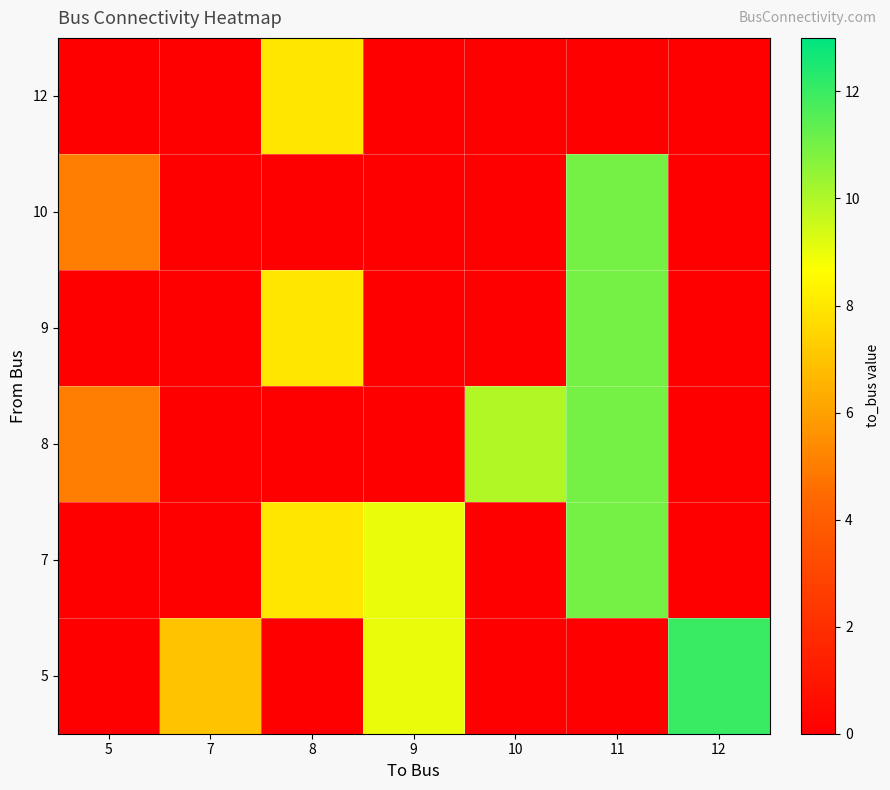

What is the total value across all series at 7?

7